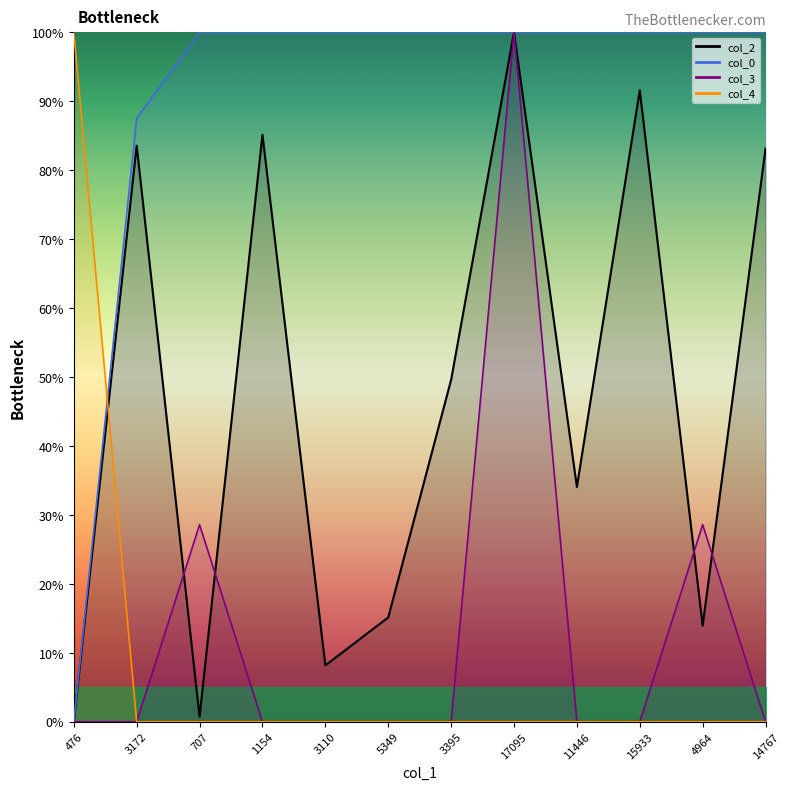

What is the difference between the maximum and minimum values in the col_0 line series?

100.0